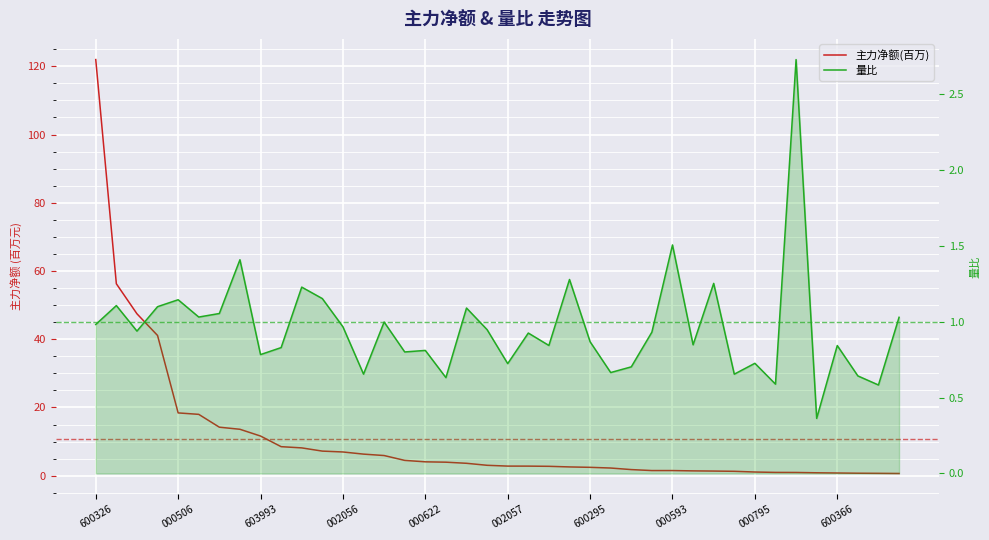

True or false: 主力净额(百万) has more than 1 interior local peaks.

False